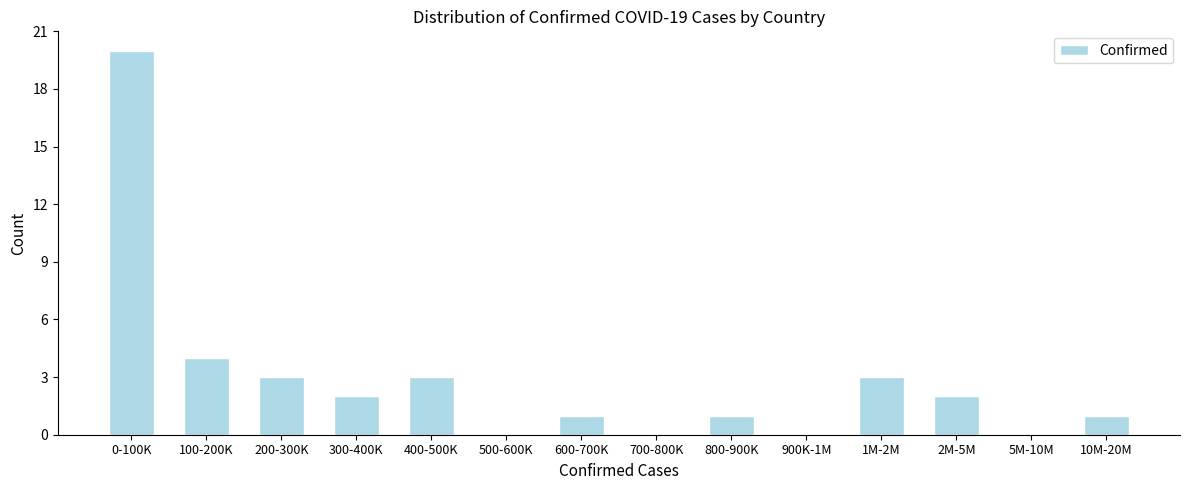

Reading right to left, transcribe all the data shown in this chart.

10M-20M=1	5M-10M=0	2M-5M=2	1M-2M=3	900K-1M=0	800-900K=1	700-800K=0	600-700K=1	500-600K=0	400-500K=3	300-400K=2	200-300K=3	100-200K=4	0-100K=20